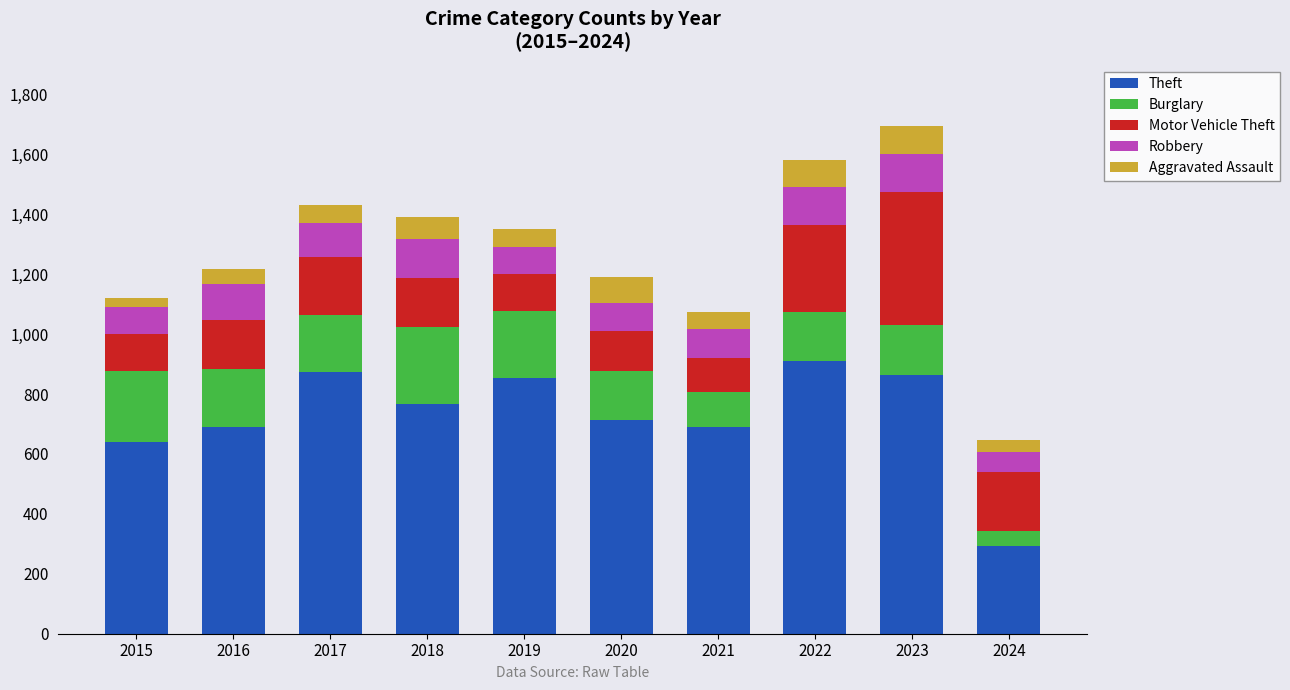

Does the chart contain any negative values?

No